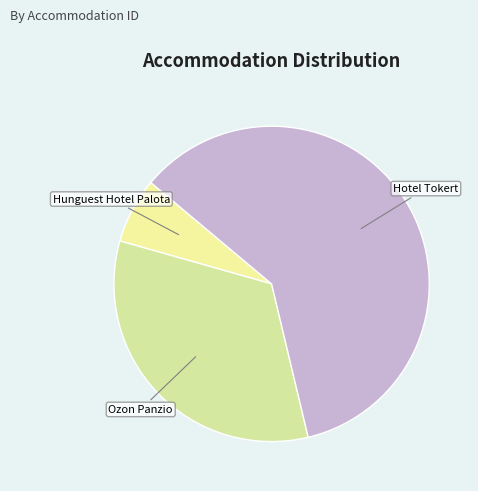

What is the ratio of the value at Hotel Tokert to the value at Ozon Panzio?

1.8